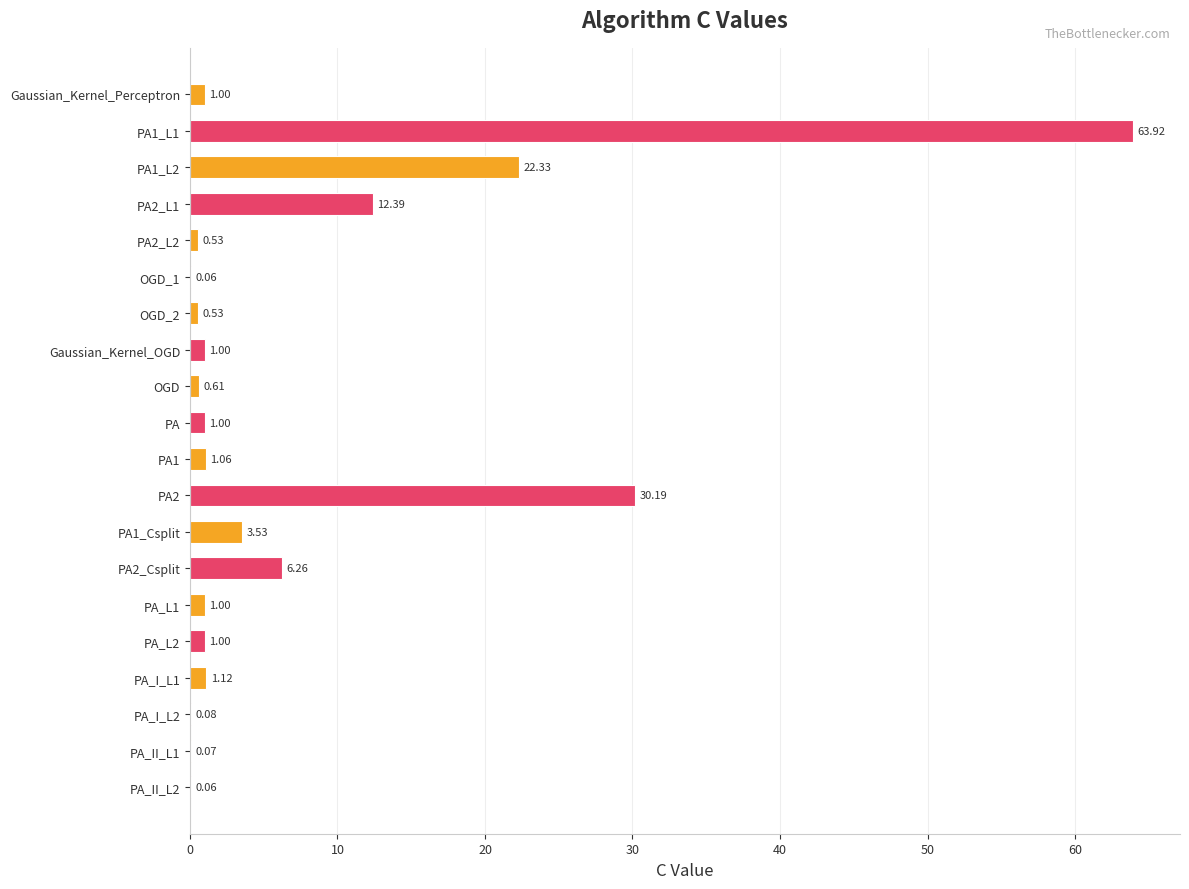

Are the bars grouped side by side (vs. stacked)?

No